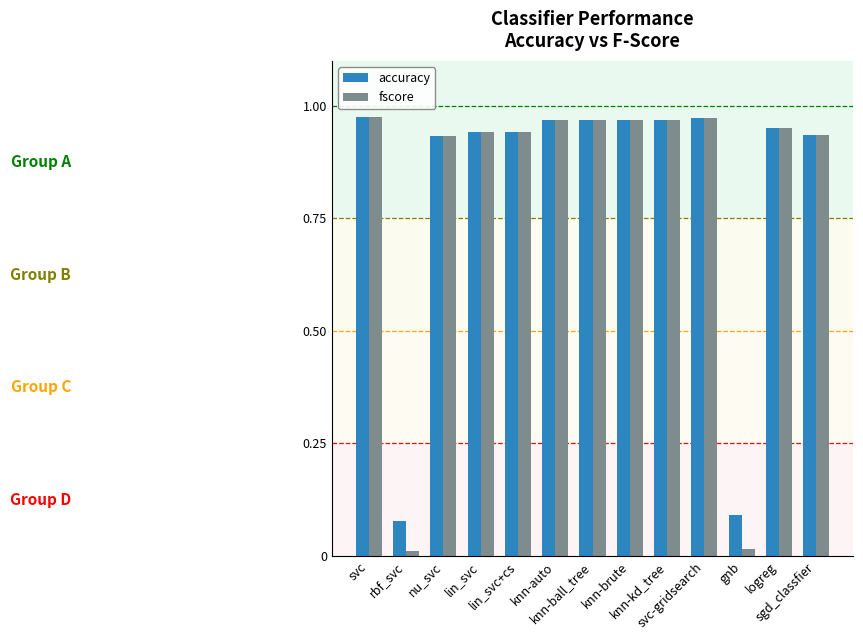

What is the label of the 6th bar from the right?

knn-brute